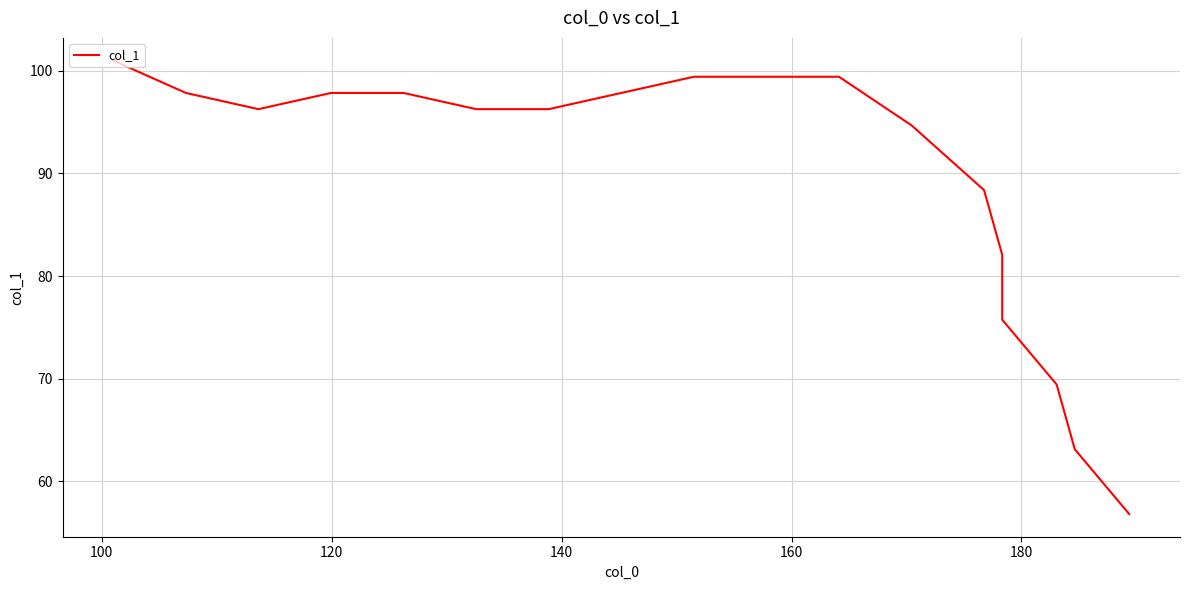

What is the difference between the maximum and minimum values?

44.2